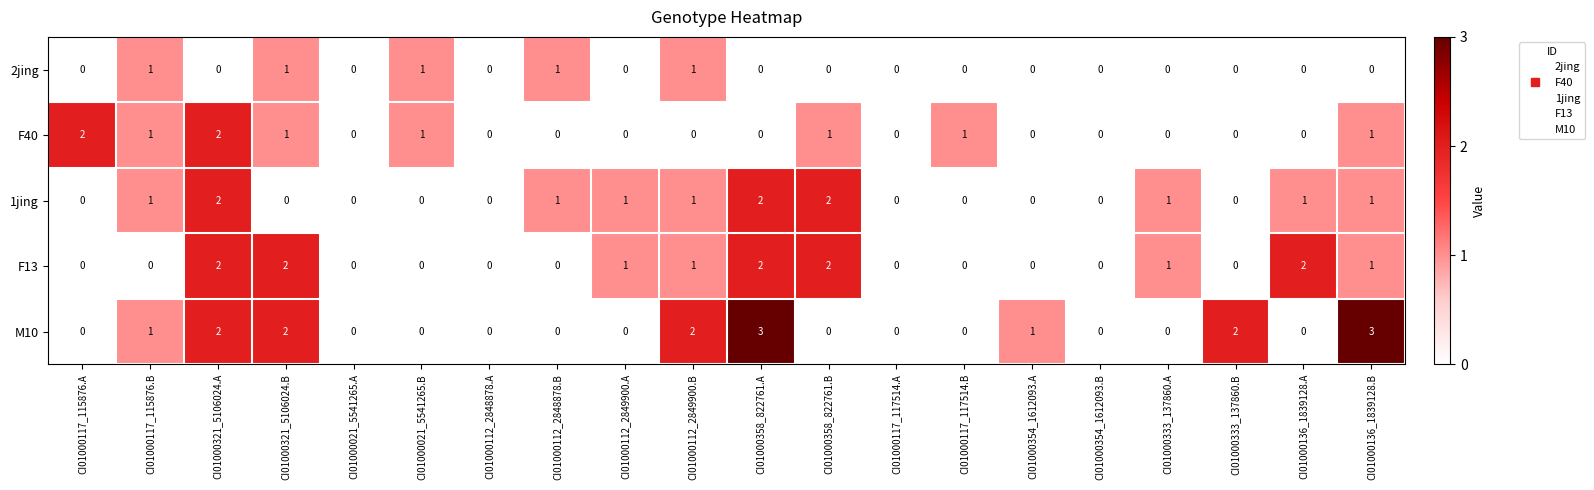

The value of F40 at CI01000354_1612093.A is 0. True or false?

True